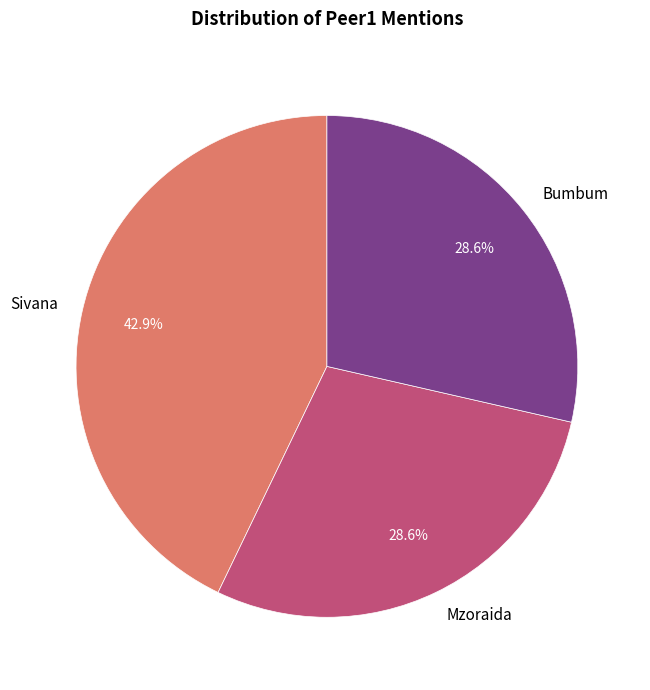

What percentage is the Sivana slice, to the nearest percent?

43%